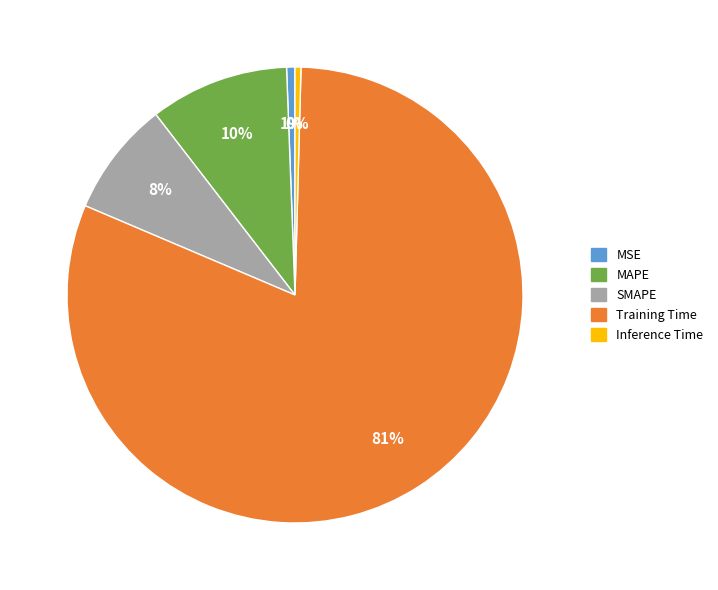

Does Training Time represent more than half of the total?

Yes